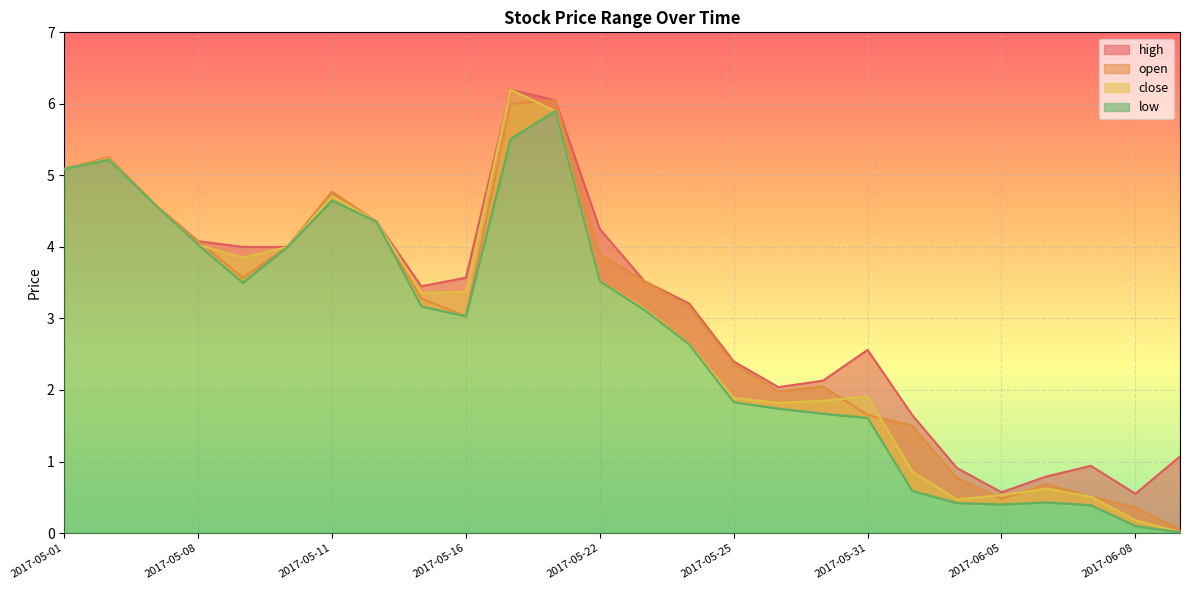

Is it true that low equals 3.5 at 2017-05-09?

True